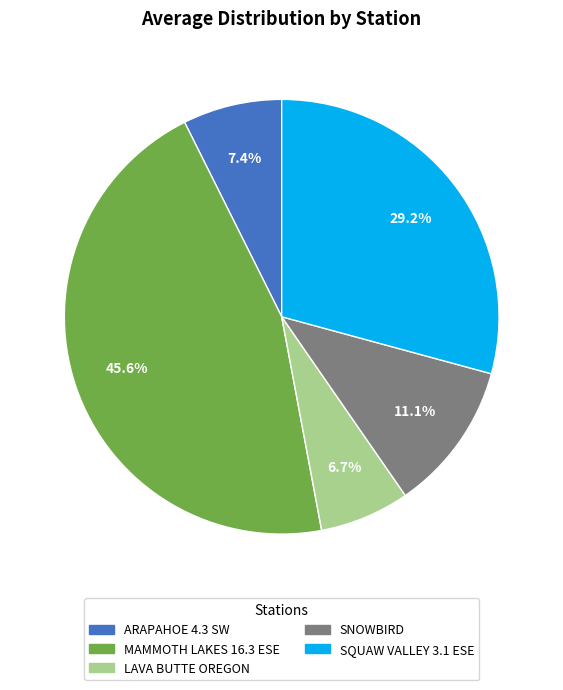

Count the number of slices in the pie.

5